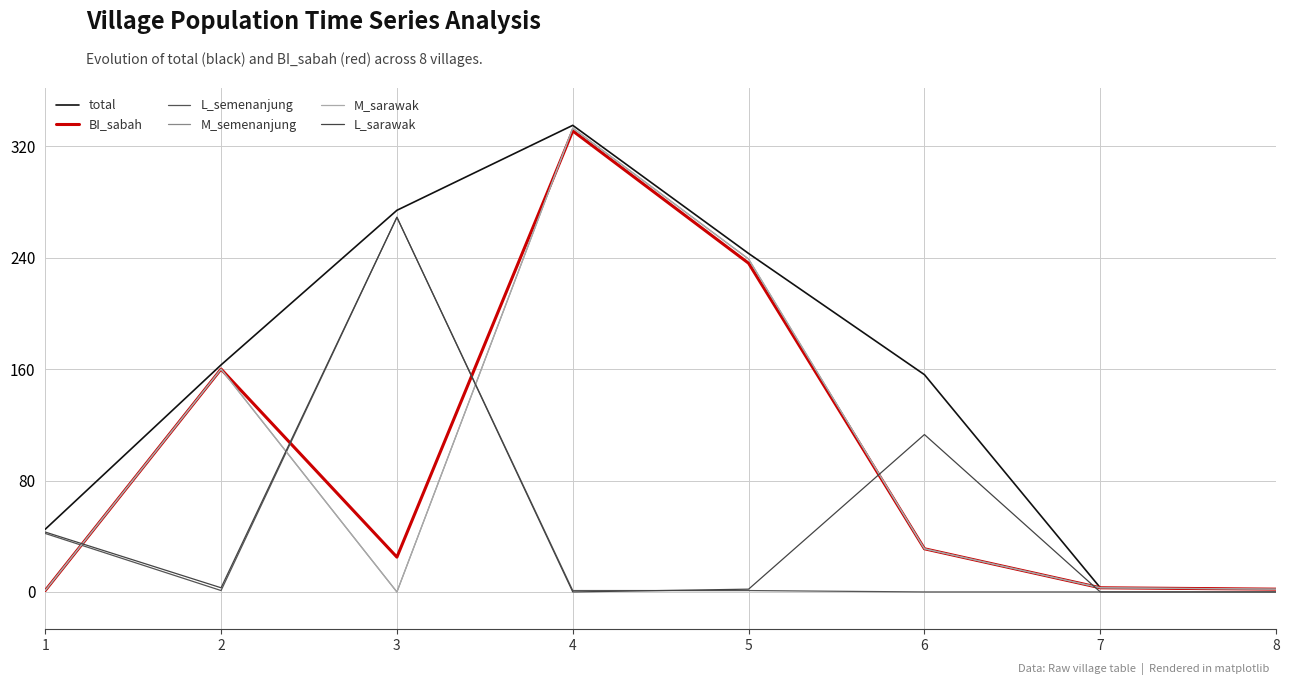

Is it true that L_semenanjung equals 269 at 3?

True